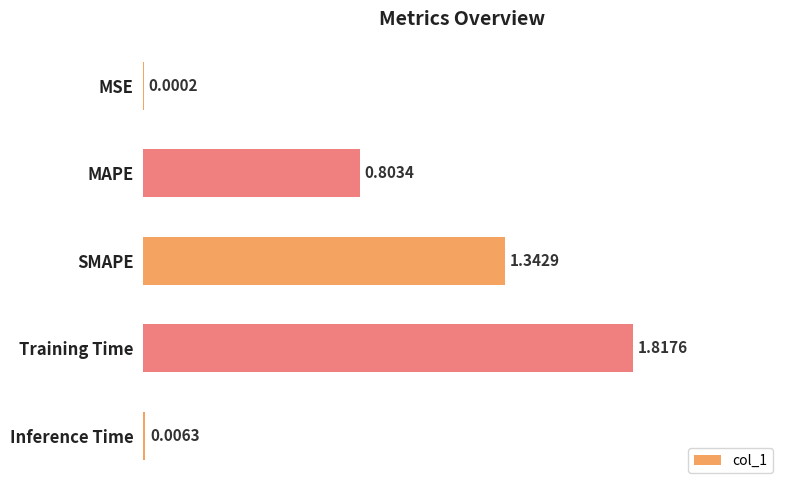

What is the sum of all values?

4.0